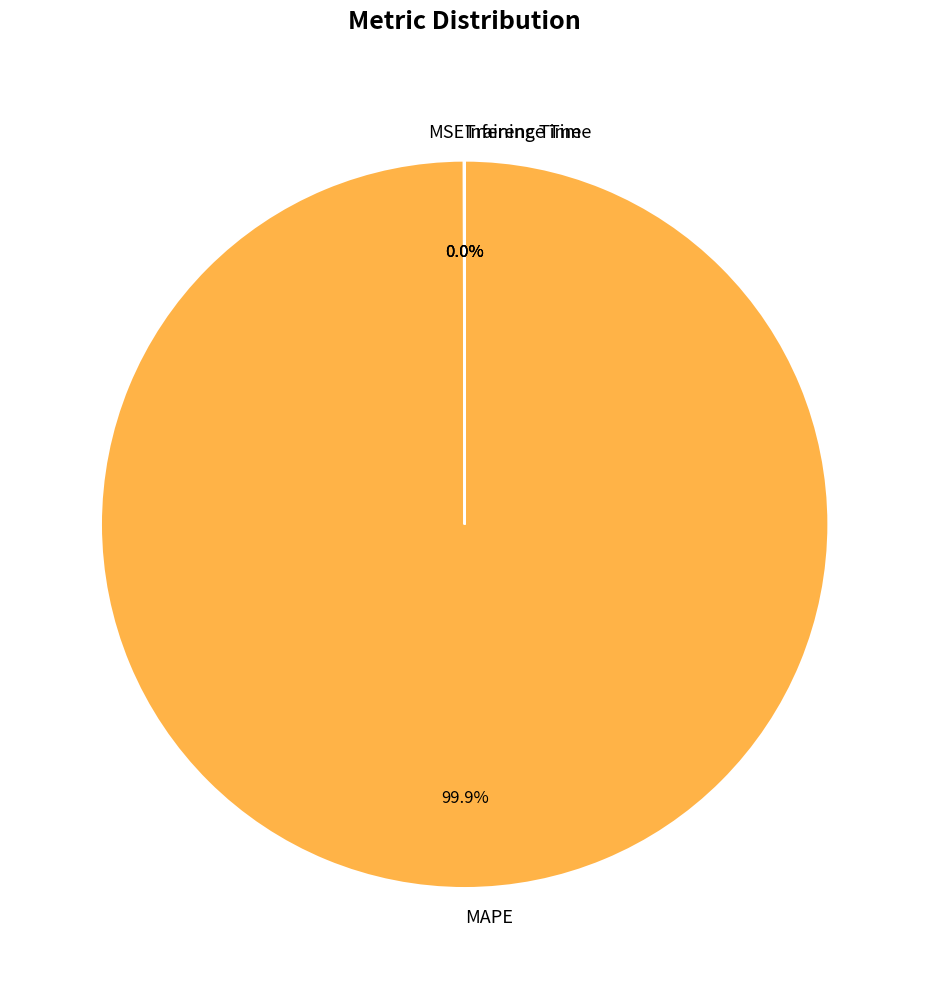

What is the largest slice in the pie chart?

MAPE